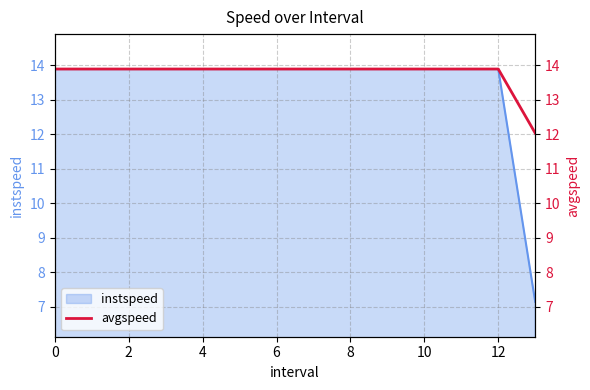

The instspeed series shows 13.9 at 12. True or false?

True